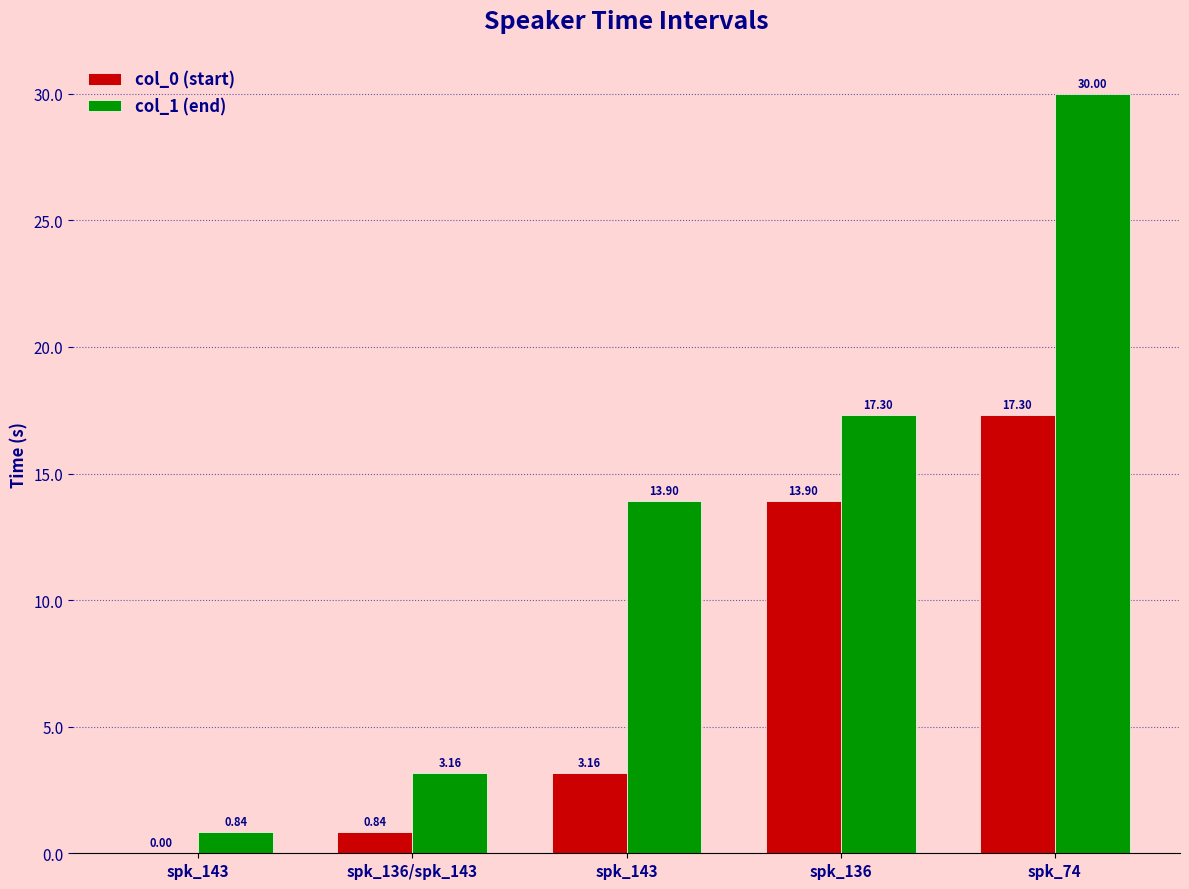

What is the value of the col_0 (start) bar at the 2nd from the left?

0.8